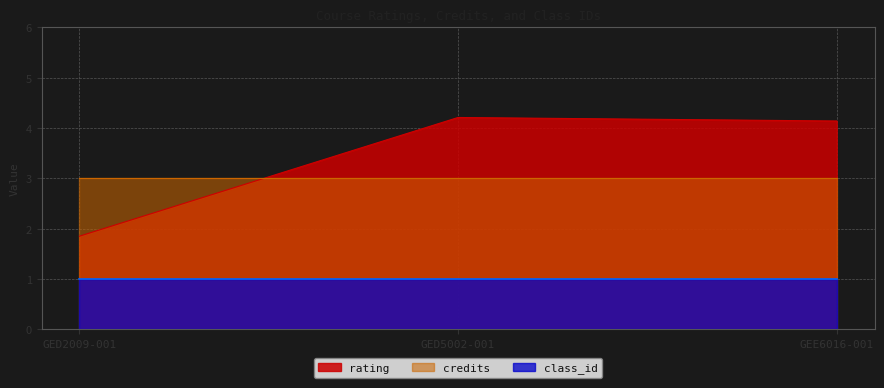

What is the sum of the class_id values at GEE6016-001 and GED2009-001?

2.0